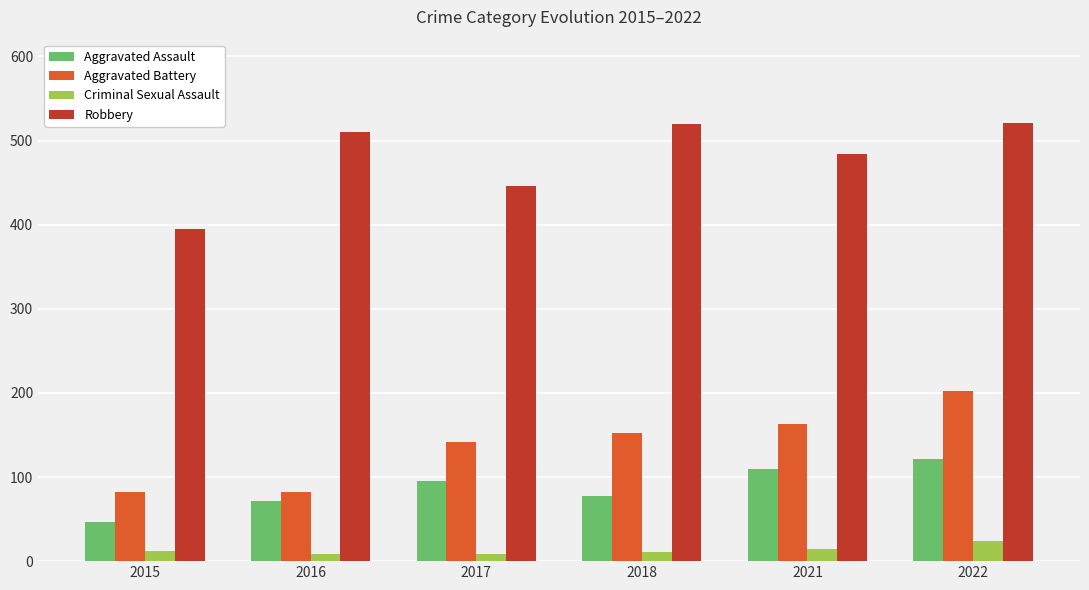

Between 2018 and 2022, which series saw the biggest shift?

Aggravated Battery